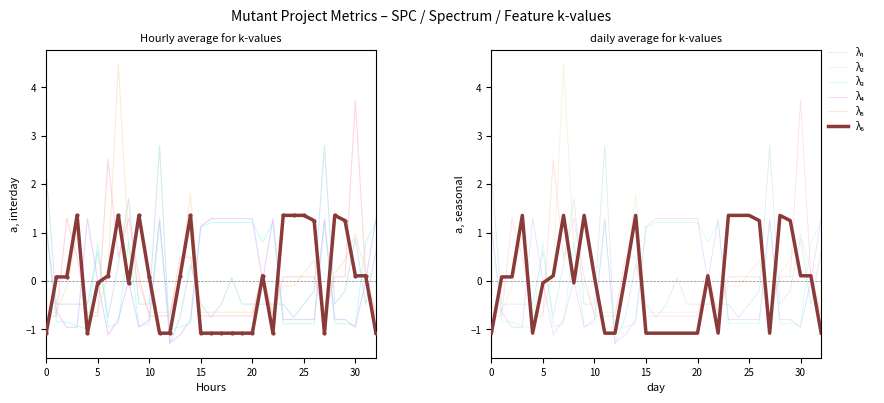

Is the value of λ₄ at 27 greater than the value of λ₂ at 21?

Yes